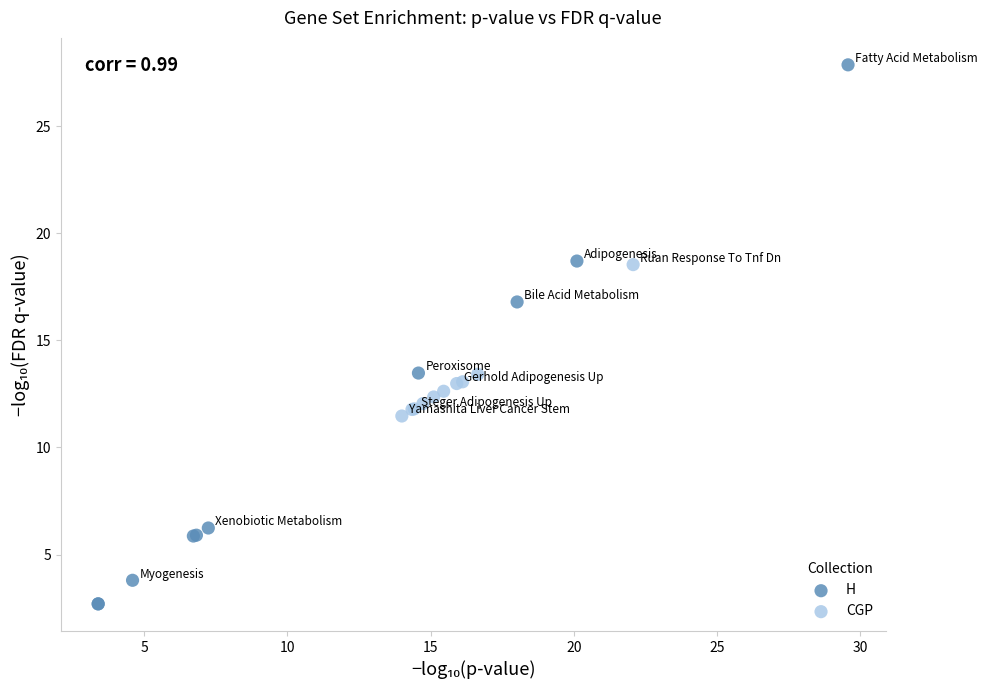

Which series reaches the minimum Y coordinate?

H